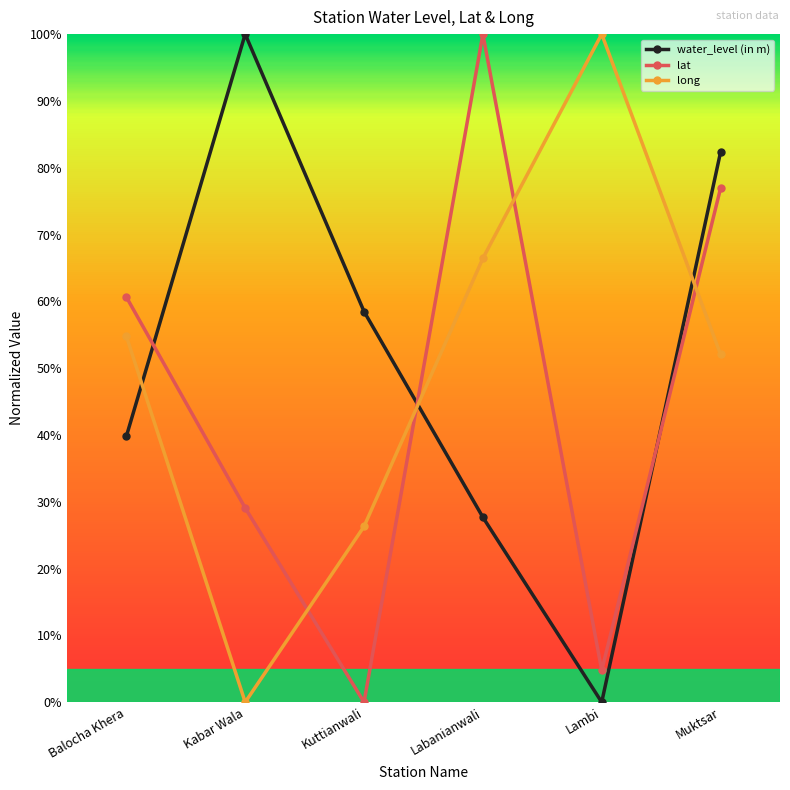

What is the label of the 1st point from the left?

Balocha Khera